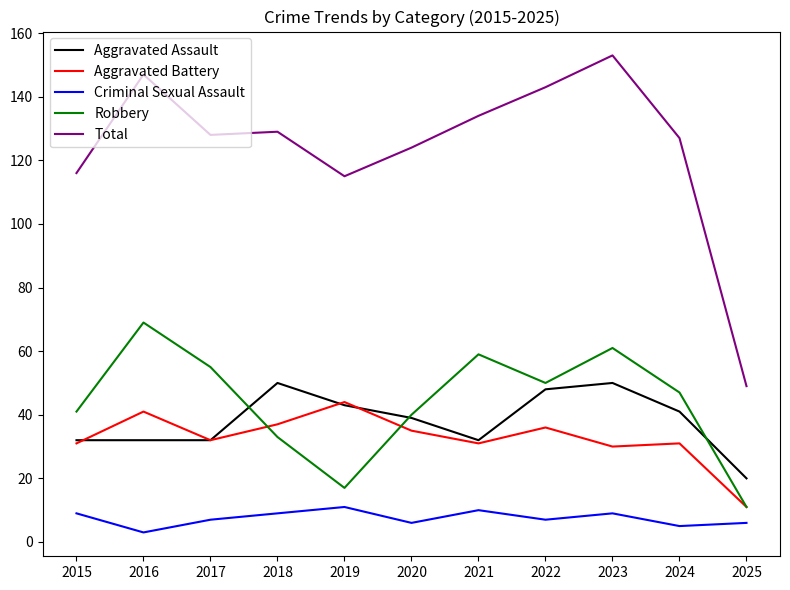

What is the smallest value displayed?

3